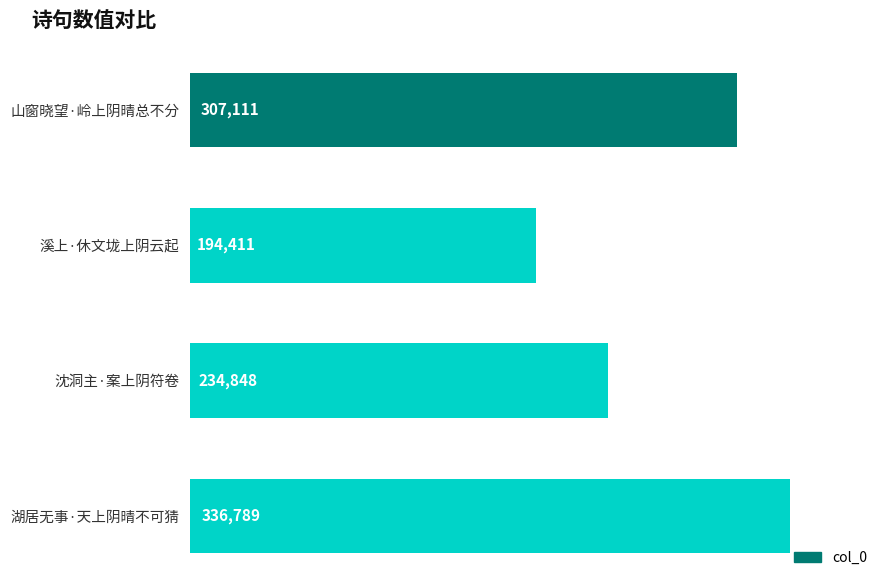

Approximately how many times larger is the value at 湖居无事·天上阴晴不可猜 compared to 沈洞主·案上阴符卷?

1.4